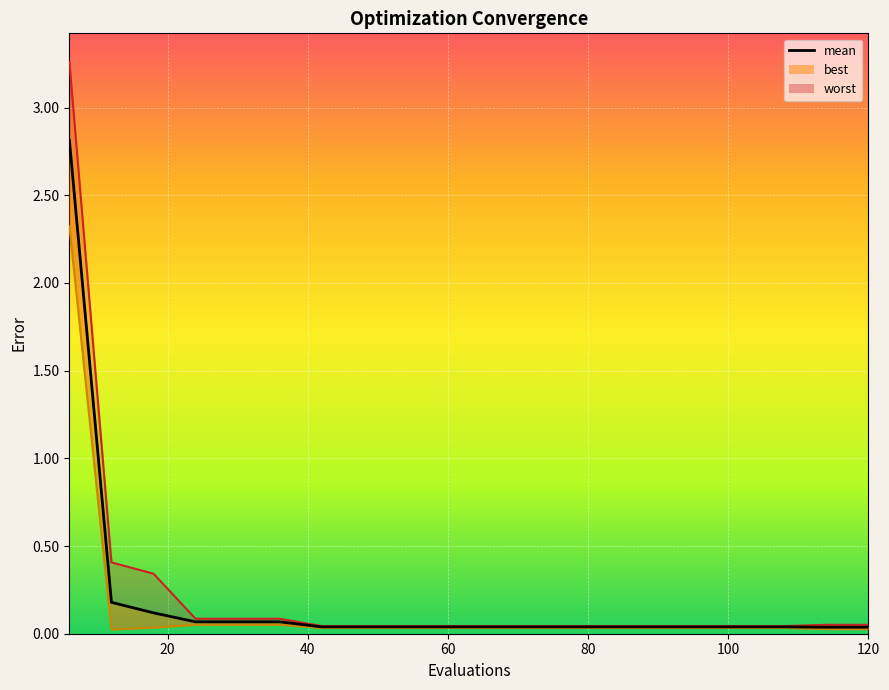

Does the chart display data point markers on the line(s)?

No